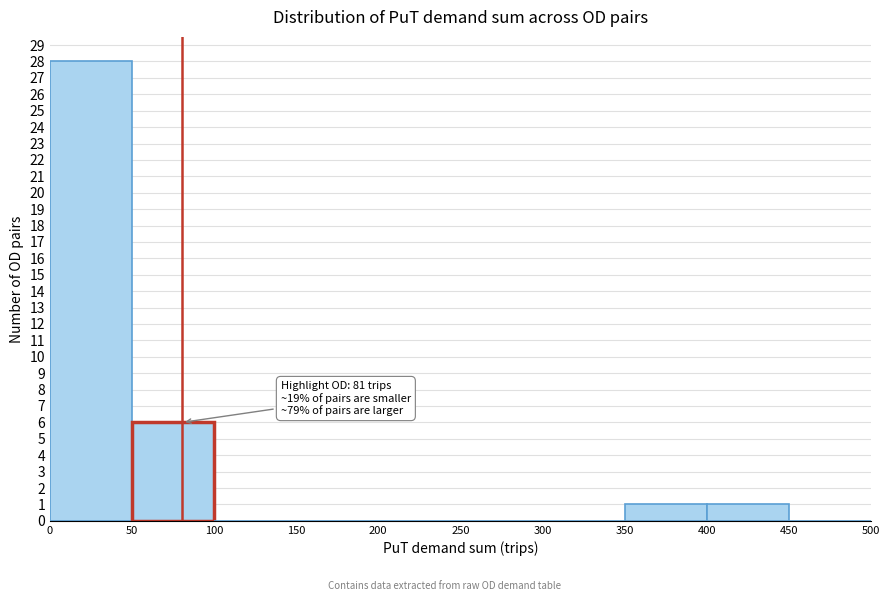

Which range on the x-axis has the tallest bar?

0 to 50